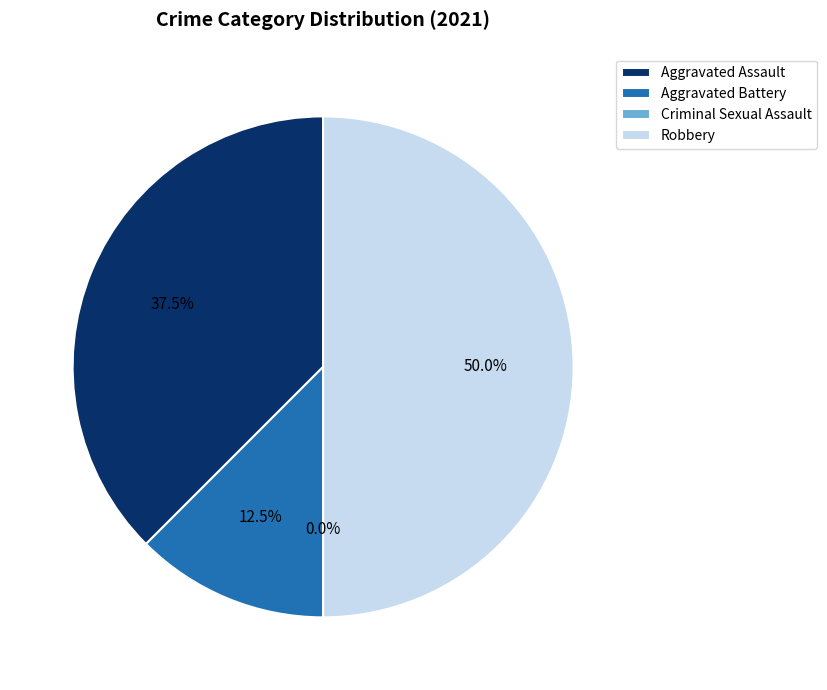

Between Aggravated Assault and Aggravated Battery, which is larger?

Aggravated Assault